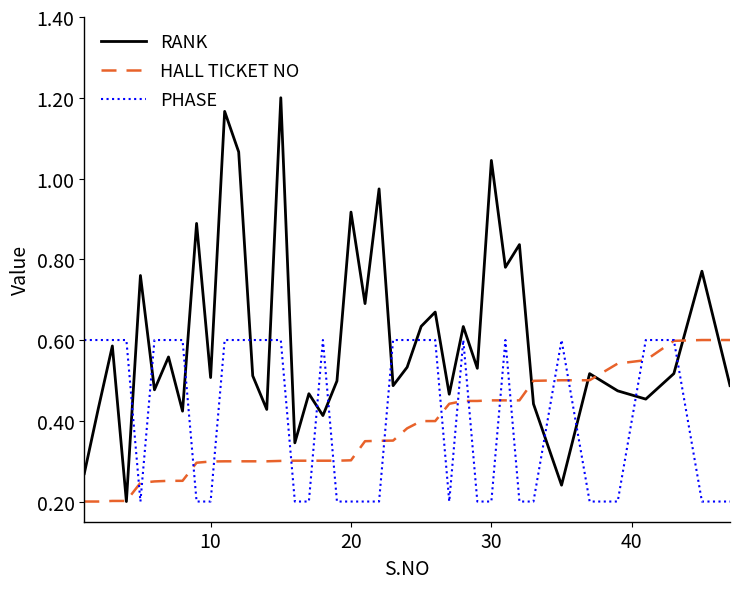

Which series has the largest total across all categories?

RANK